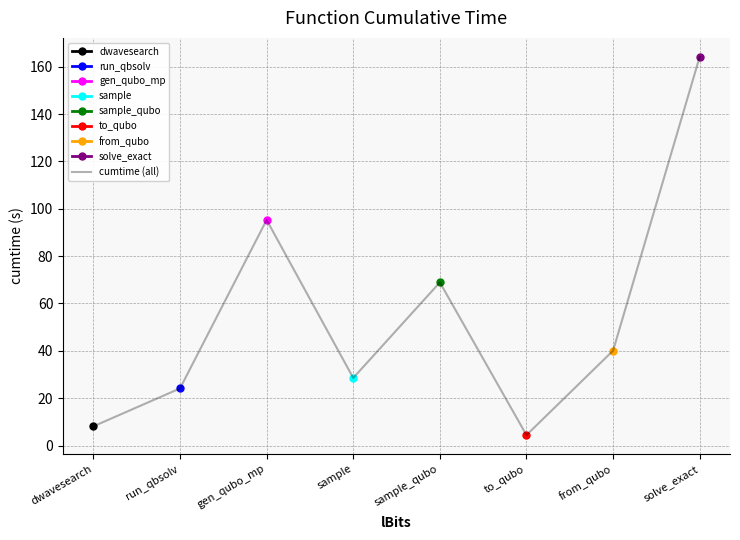

The chart shows a value of 19.1 at sample. True or false?

False